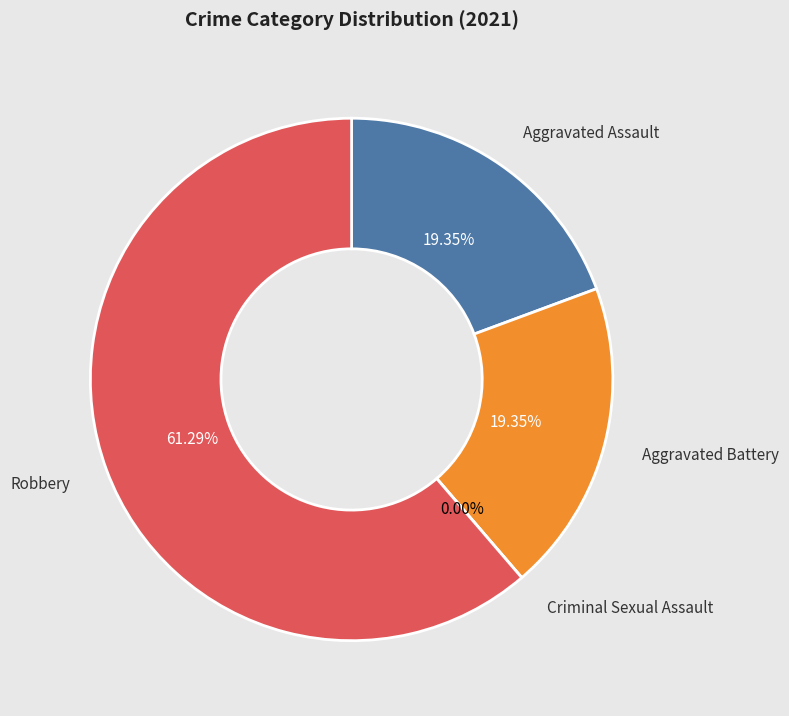

Rank the categories by value from lowest to highest.

Criminal Sexual Assault, Aggravated Assault, Aggravated Battery, Robbery